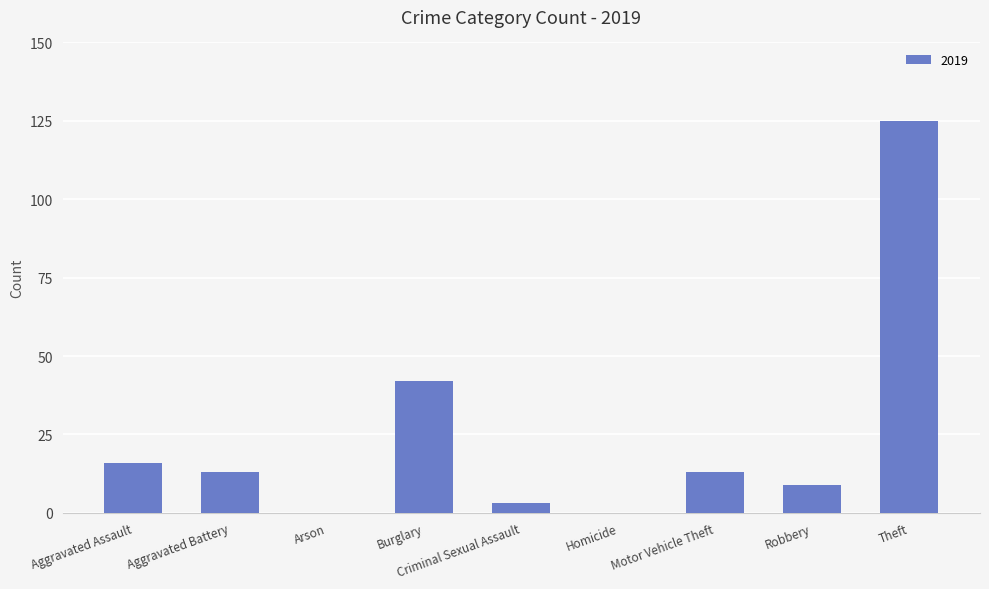

What is the change in value from Aggravated Assault to Arson?

-16